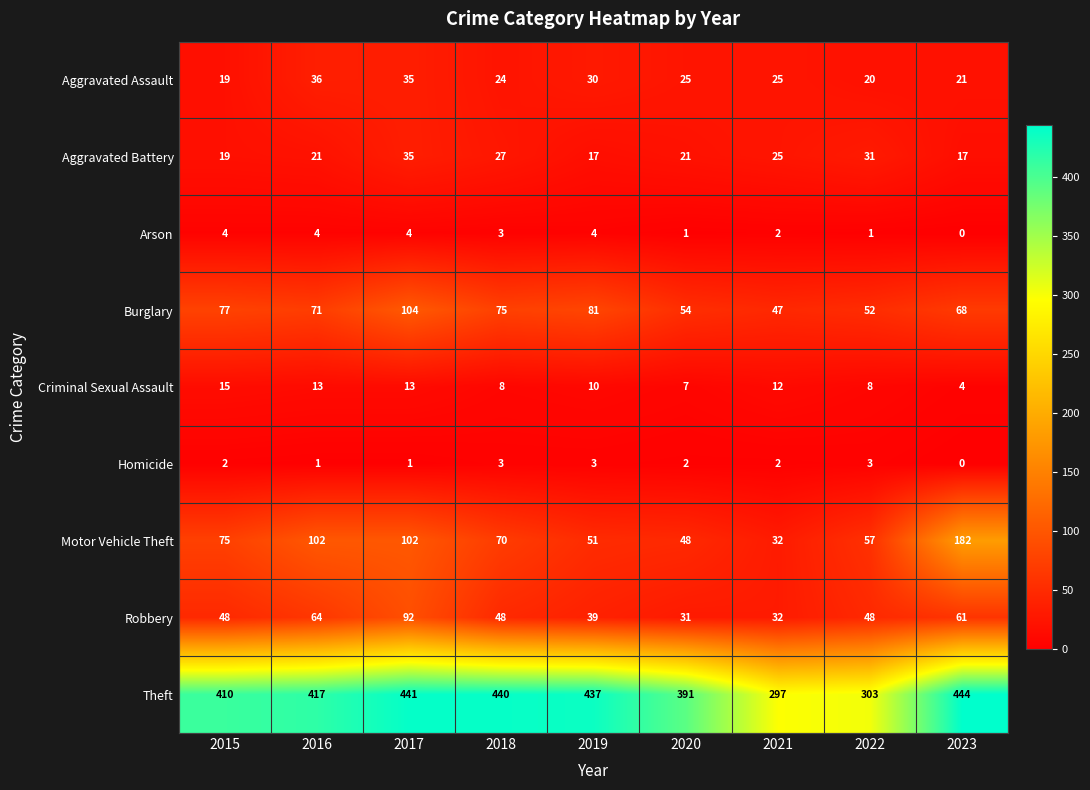

True or false: Burglary has a value of 45 at 2017.

False